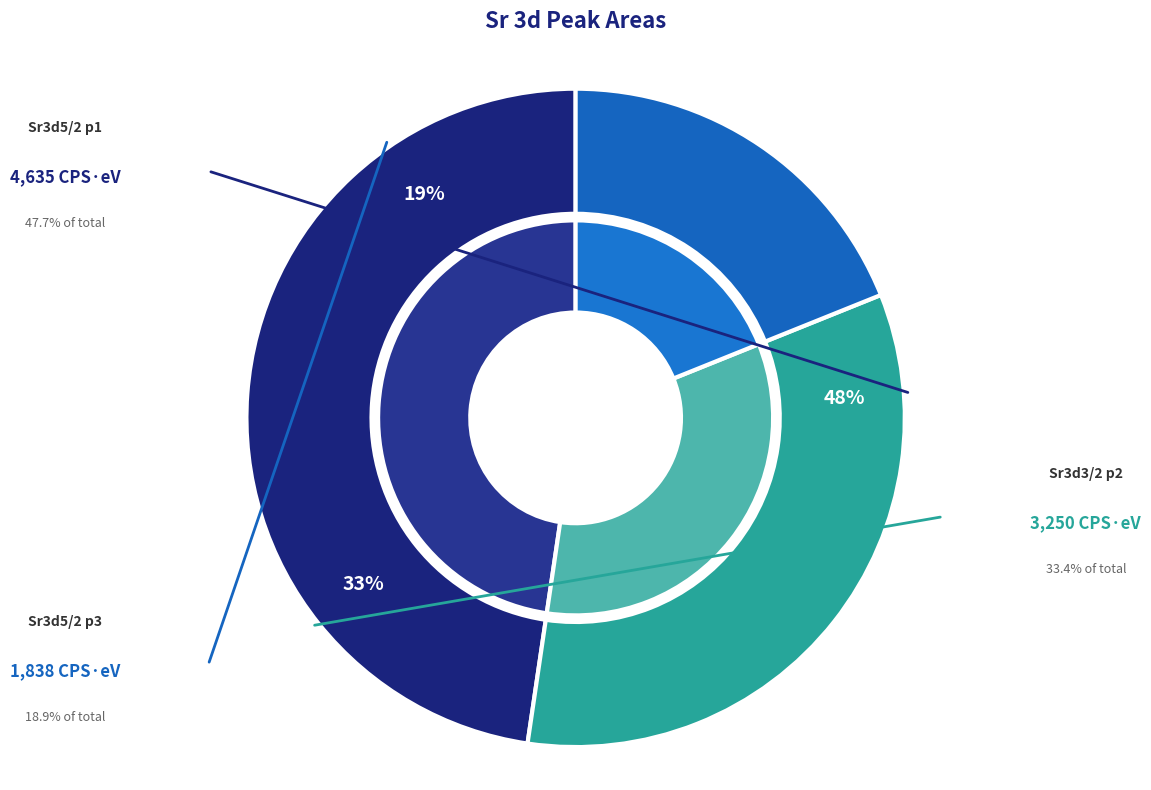

Is it true that Sr3d5/2 p3 is 19% of the pie?

True